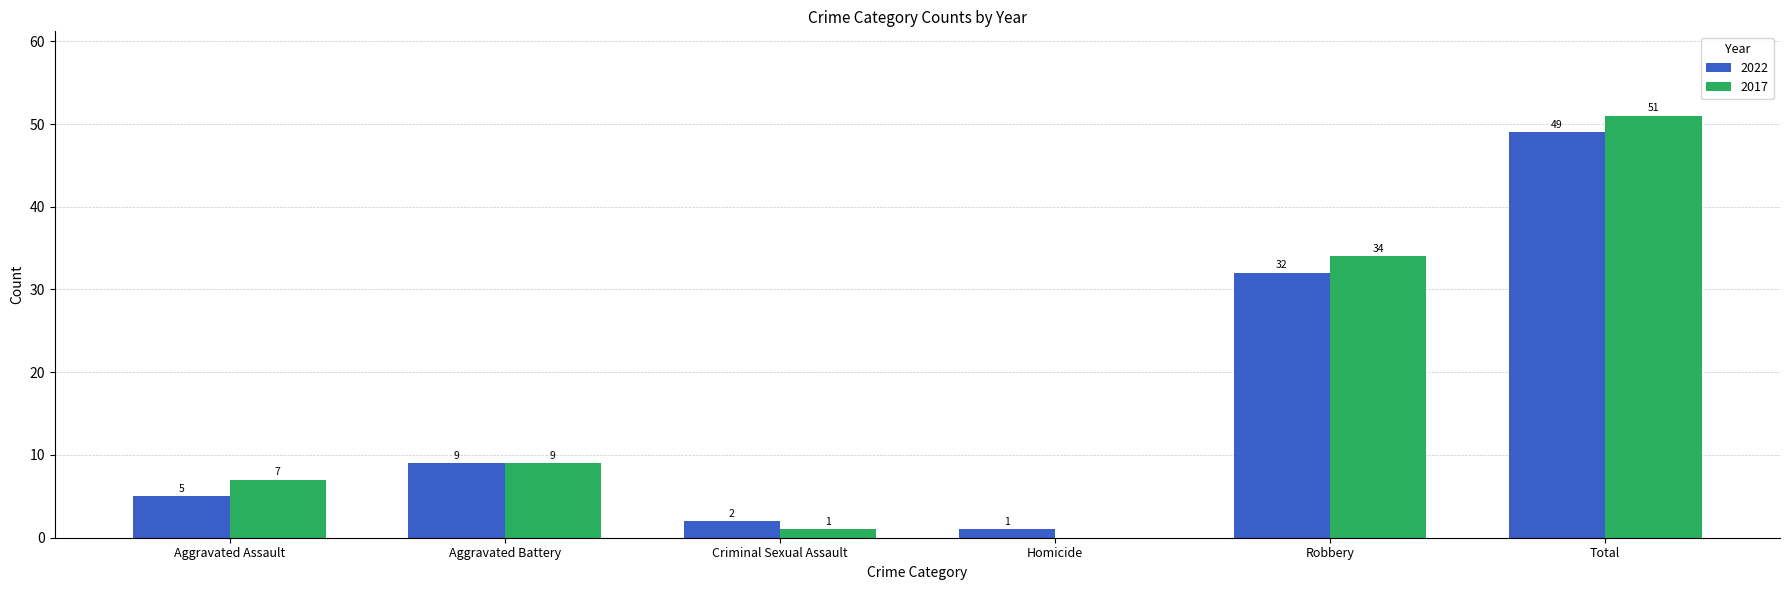

What are all the series names shown in the legend?

2022, 2017